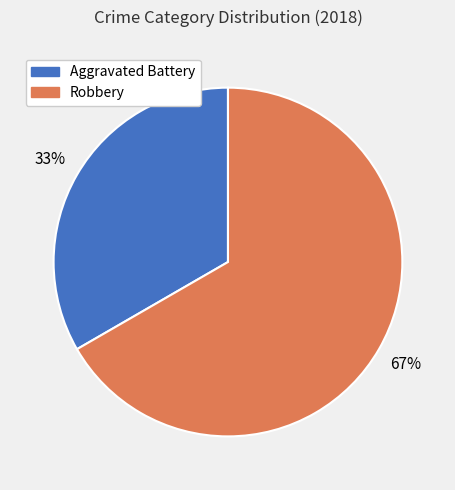

Is there a majority slice in this chart?

Yes